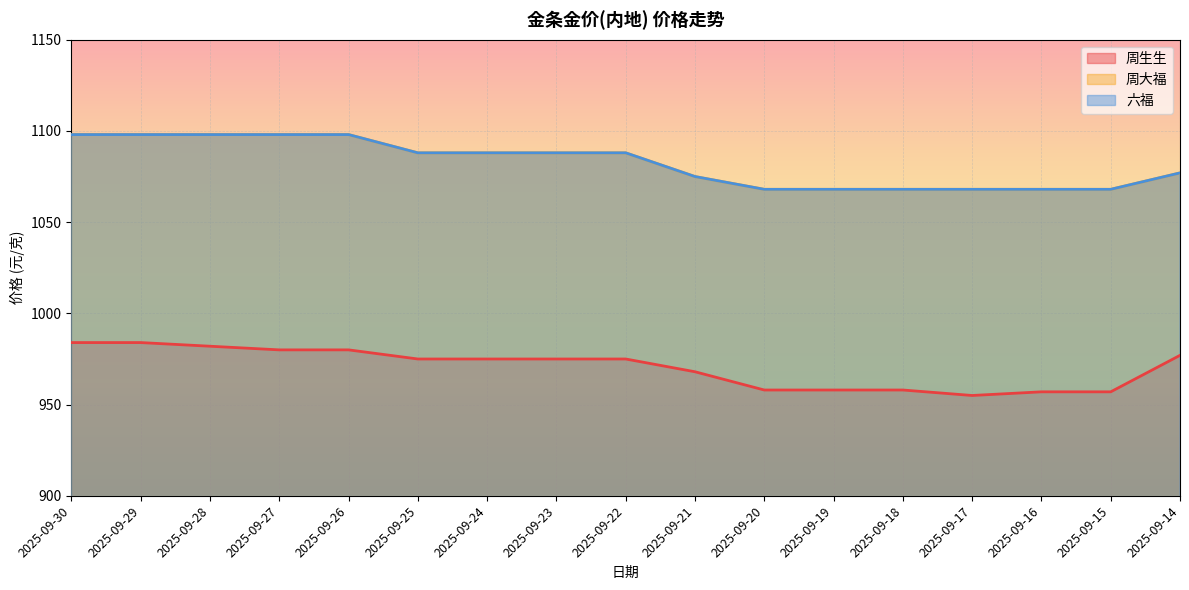

What is the spread (max minus min) of values at 2025-09-30?

114